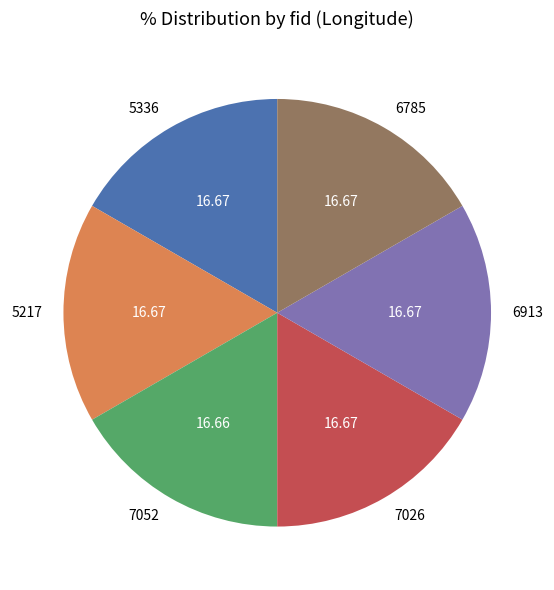

Is the sum of 7026 and 7052 greater than half?

No